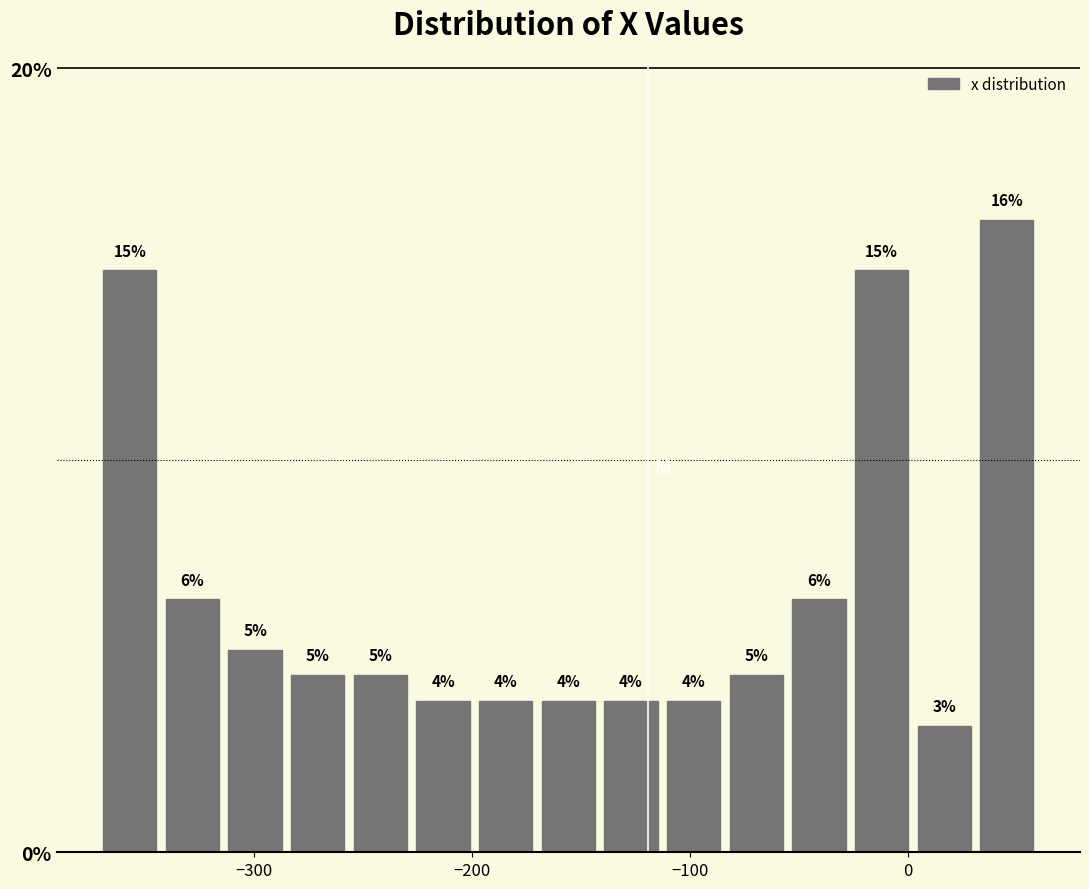

Around what value on the x-axis is the tallest bar? Give the approximate position of its centre, as read against the axis.

50